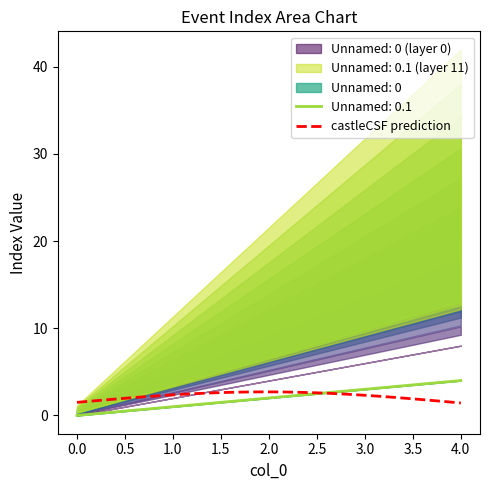

The value at 3 is 4. True or false?

False